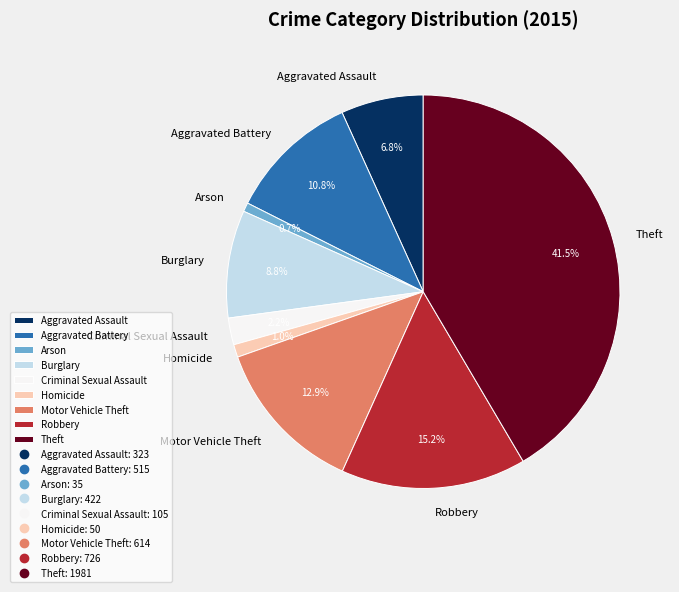

Between Motor Vehicle Theft and Homicide, which is larger?

Motor Vehicle Theft